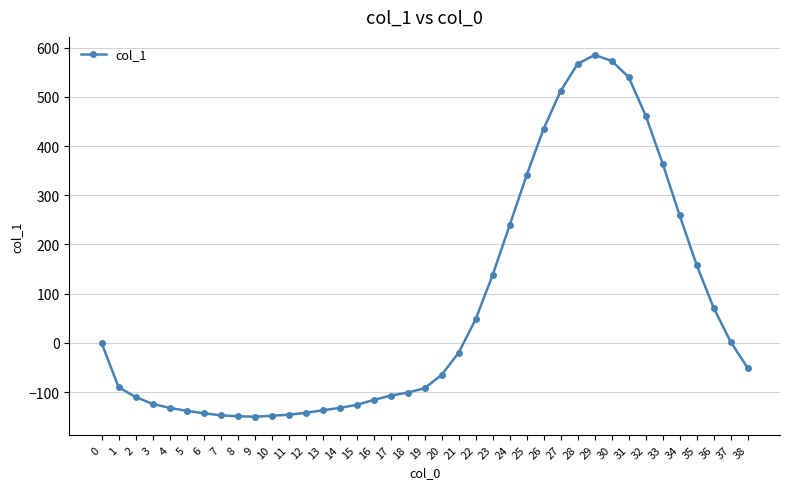

What is the change in value from 1 to 4?

-42